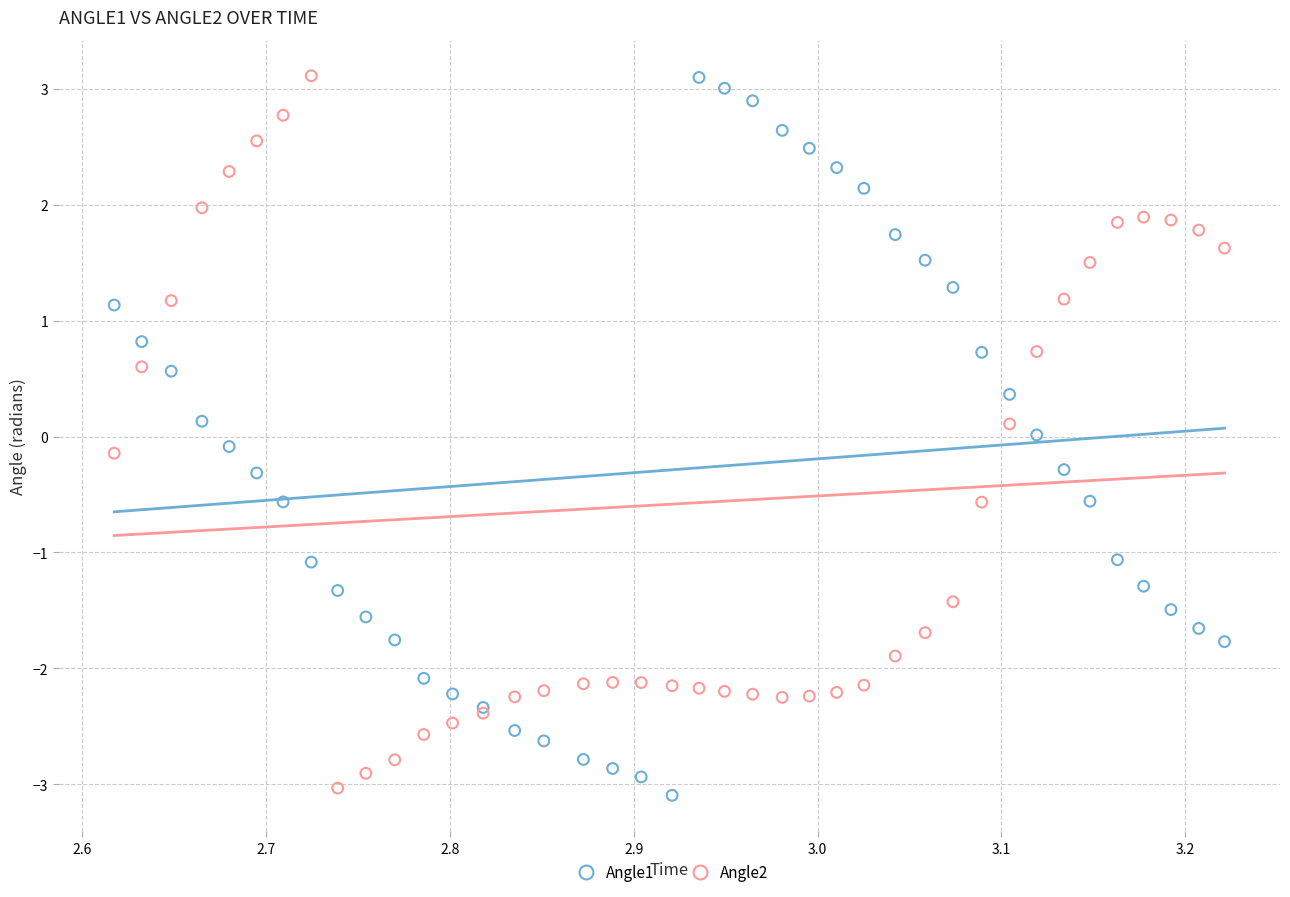

What is the X range (max minus min) for the scatter plot?

0.6